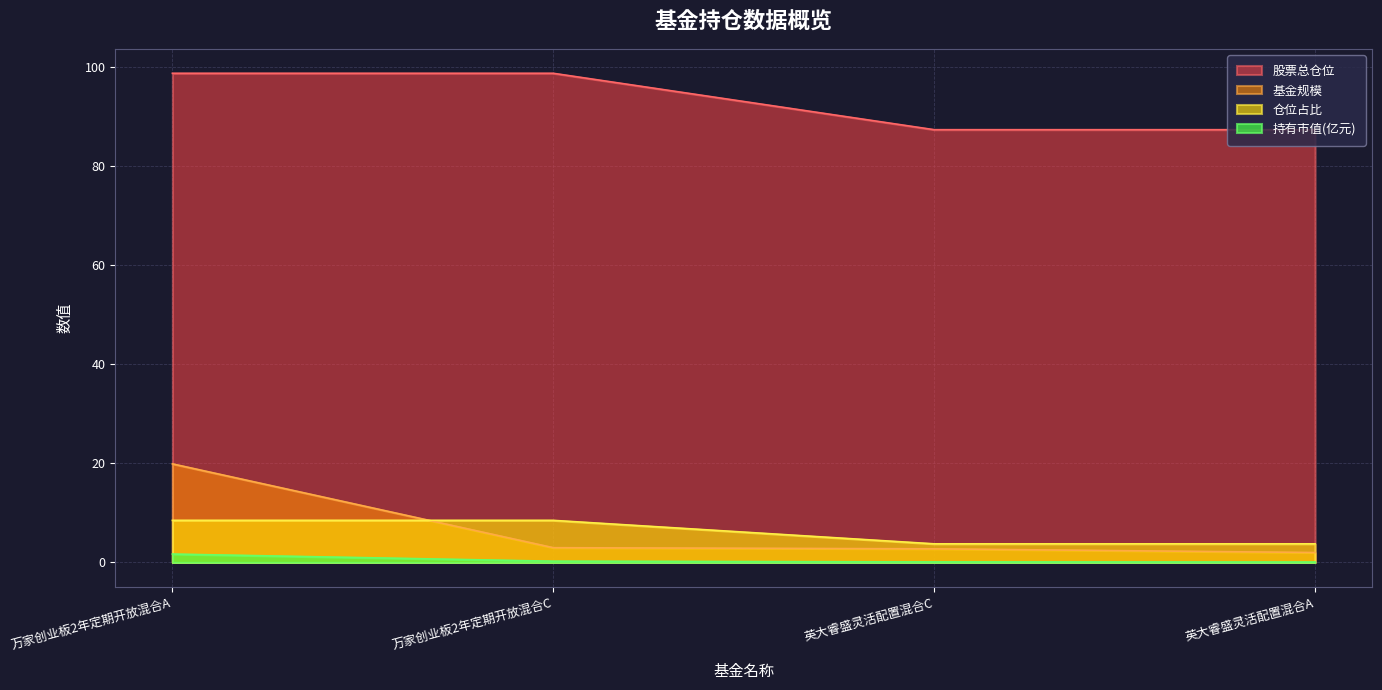

What position from the right is 英大睿盛灵活配置混合C?

2